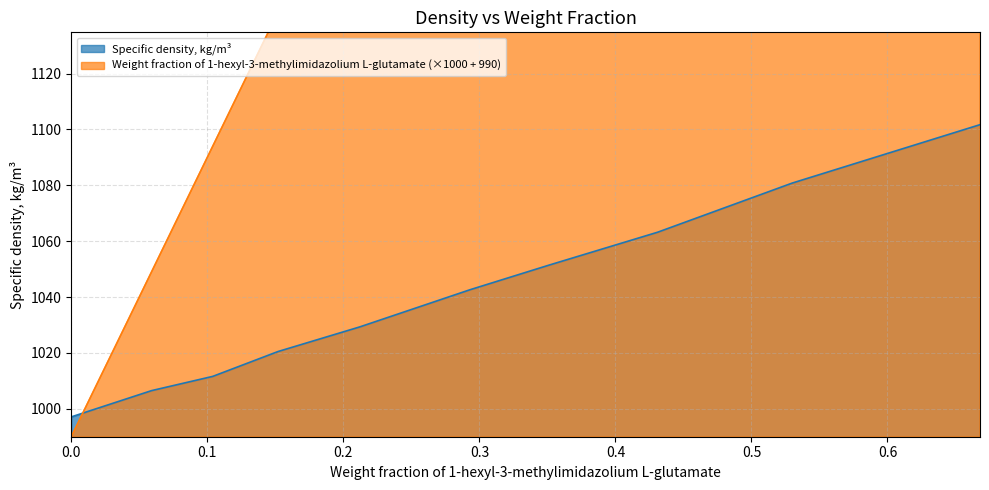

How many lines are shown in the chart?

2